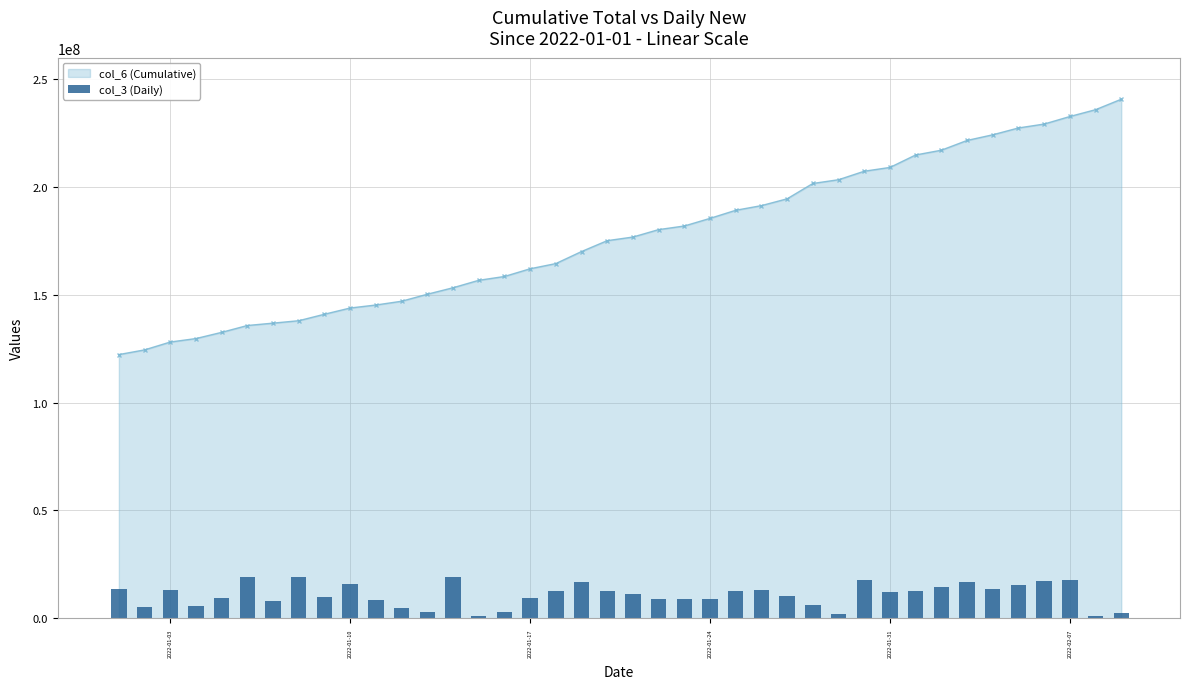

List the labels in order of value, smallest first.

2022-01-01, 2022-01-02, 2022-01-03, 2022-01-04, 2022-01-05, 2022-01-06, 2022-01-07, 2022-01-08, 2022-01-09, 2022-01-10, 2022-01-11, 2022-01-12, 2022-01-13, 2022-01-14, 2022-01-15, 2022-01-16, 2022-01-17, 2022-01-18, 2022-01-19, 2022-01-20, 2022-01-21, 2022-01-22, 2022-01-23, 2022-01-24, 2022-01-25, 2022-01-26, 2022-01-27, 2022-01-28, 2022-01-29, 2022-01-30, 2022-01-31, 2022-02-01, 2022-02-02, 2022-02-03, 2022-02-04, 2022-02-05, 2022-02-06, 2022-02-07, 2022-02-08, 2022-02-09